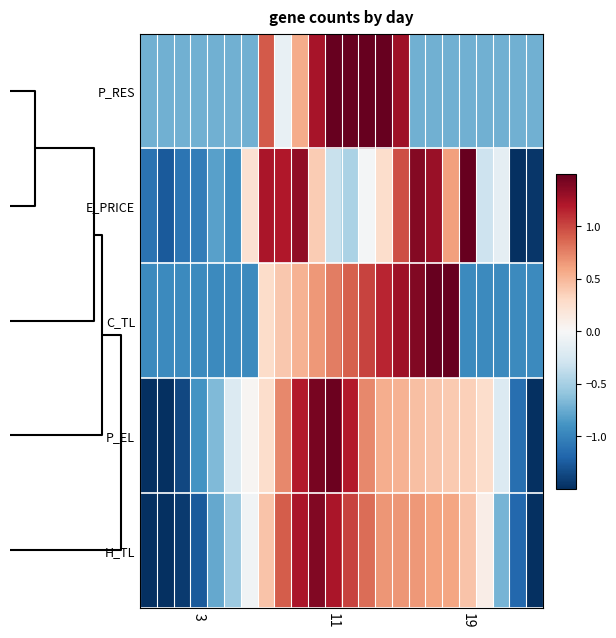

How many distinct data groups are displayed?

5